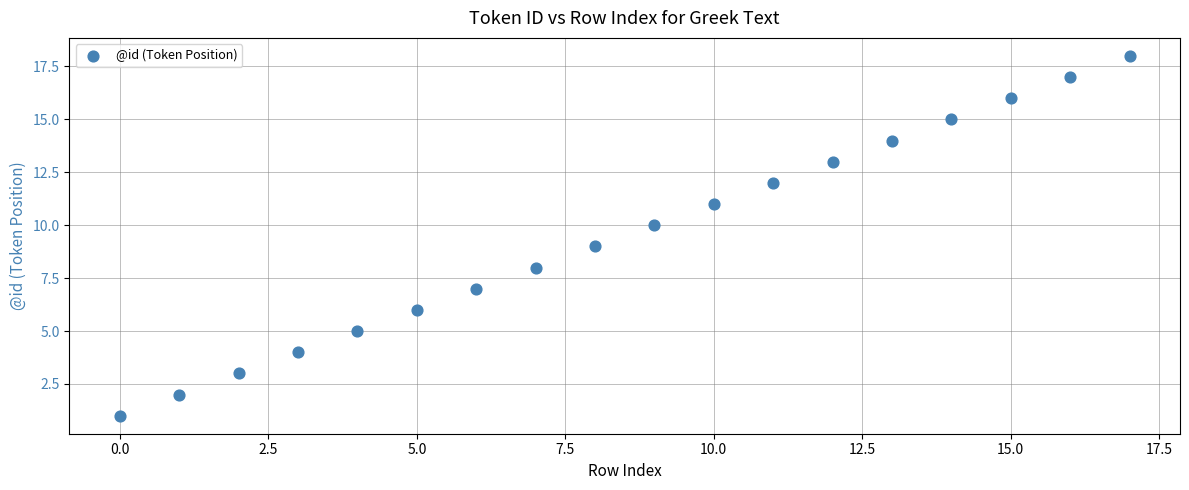

What is the range of Y values (max minus min)?

17